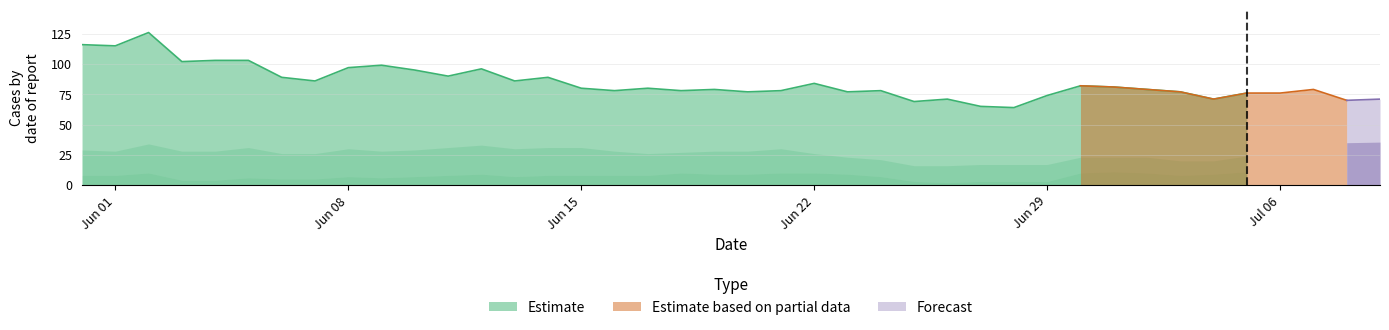

At how many categories does at least one series exceed 14?

40